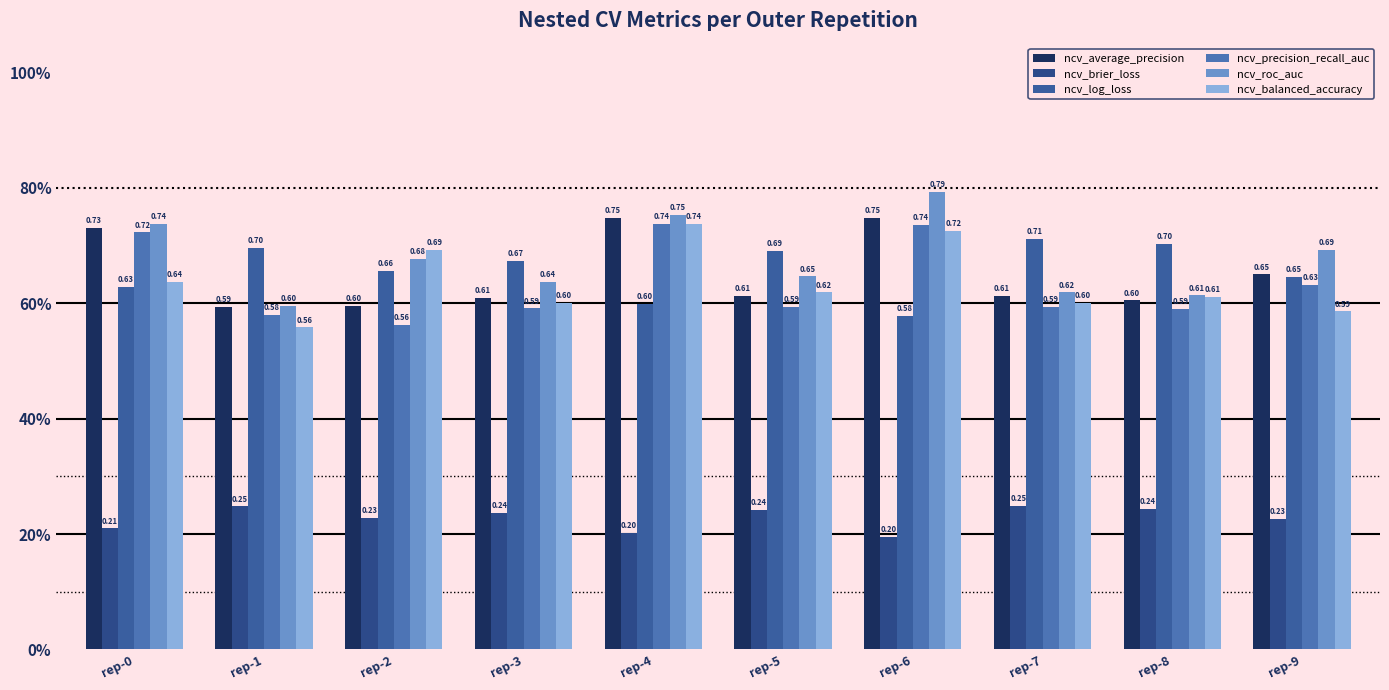

Which series changed the most between rep-0 and rep-8?

ncv_precision_recall_auc